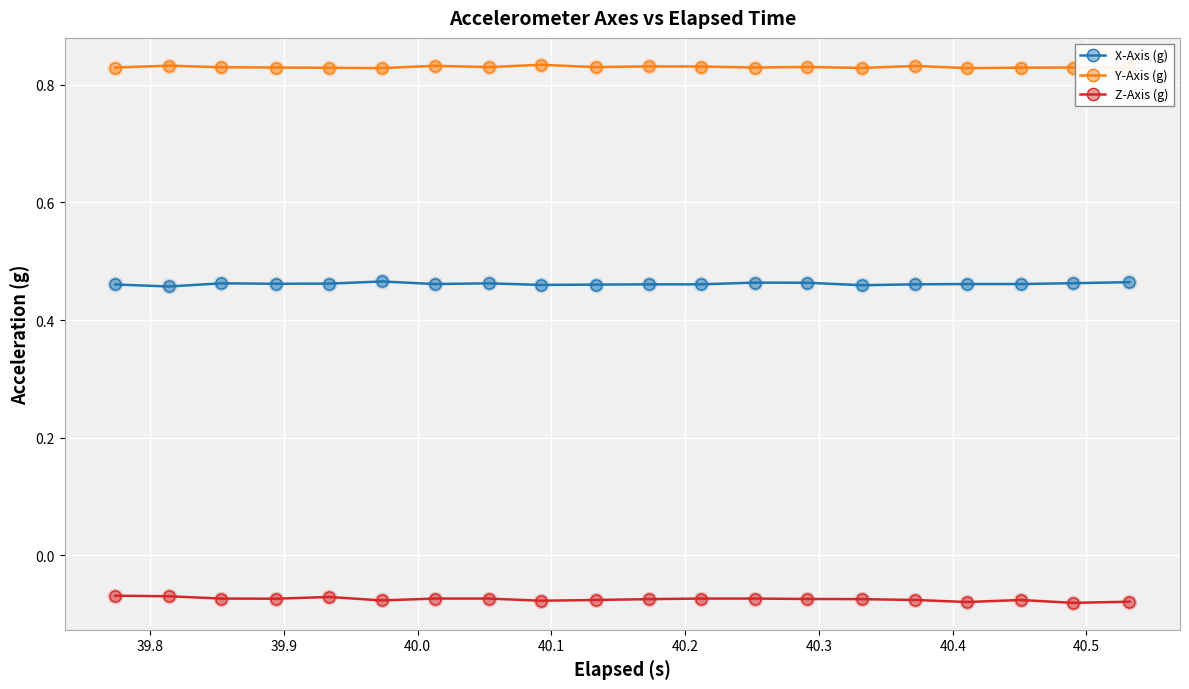

Which series has the largest total across all categories?

Y-Axis (g)